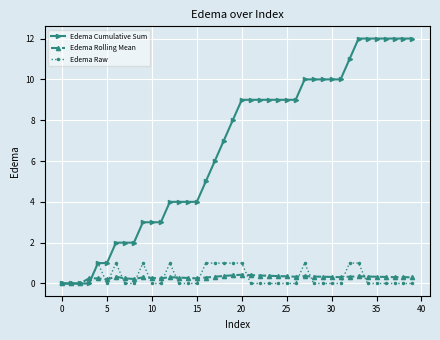

True or false: Edema Raw has more than 2 points higher than both neighbors.

True